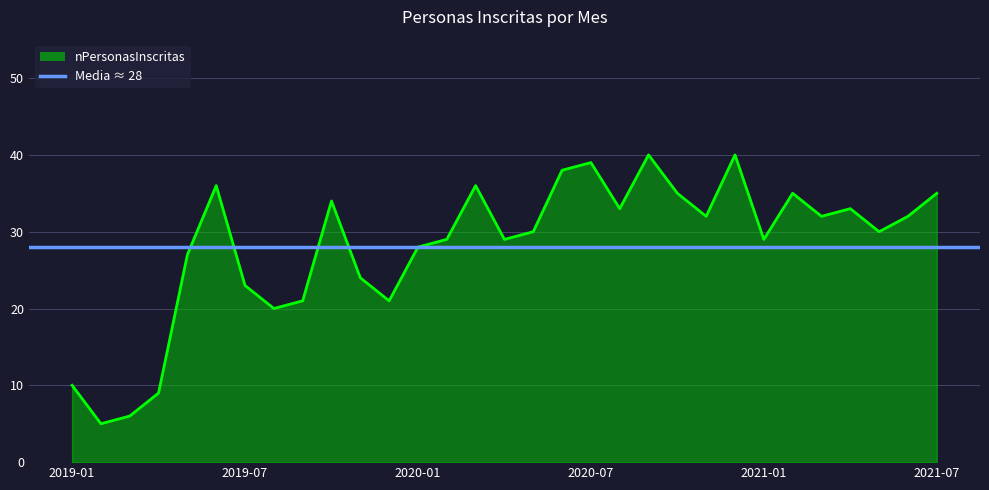

The value at 2020-07 is 39. True or false?

True